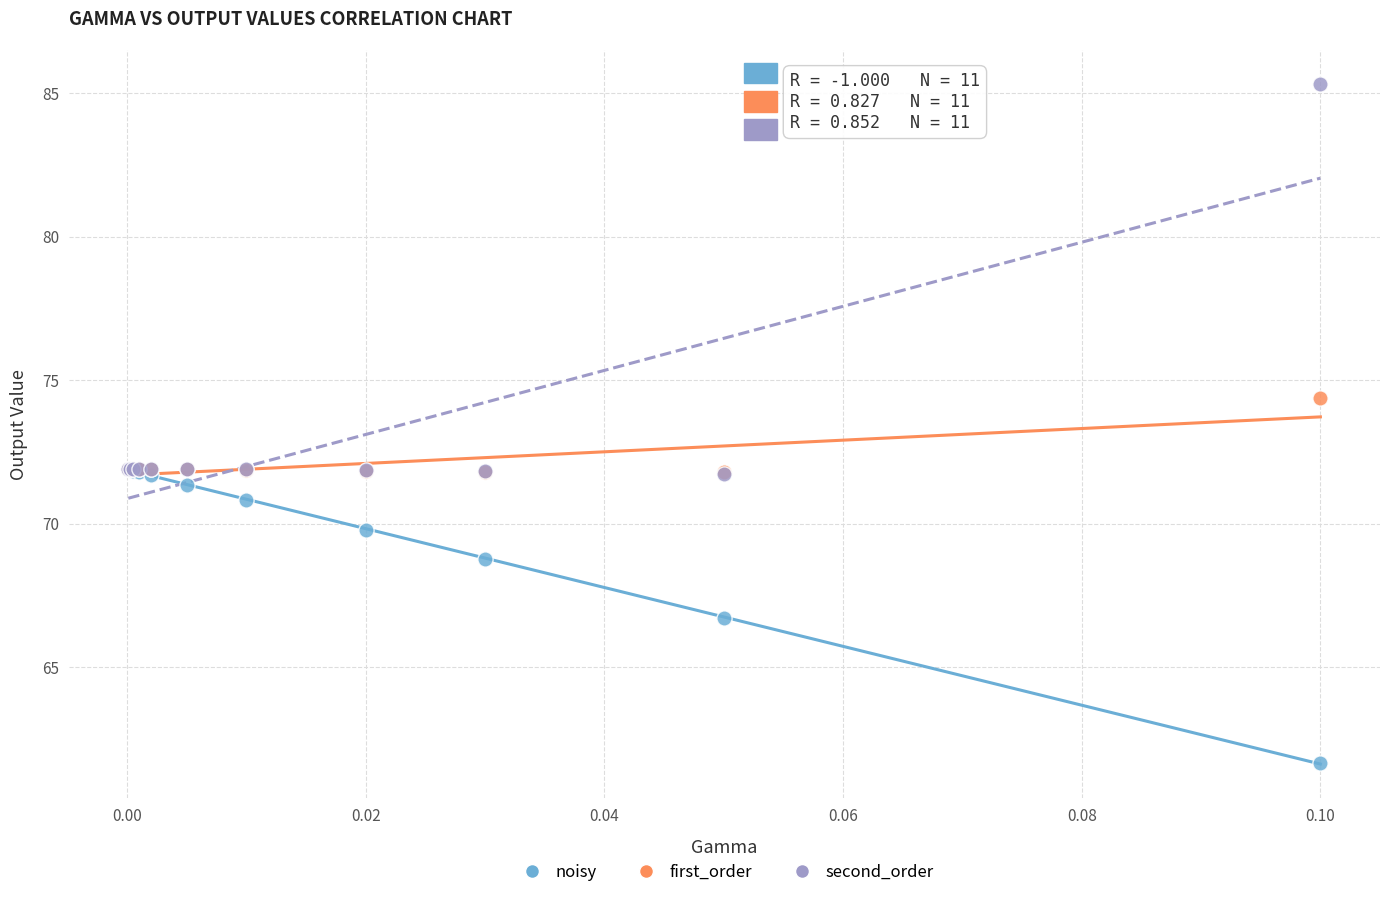

Which series contains the lowest Y value?

noisy